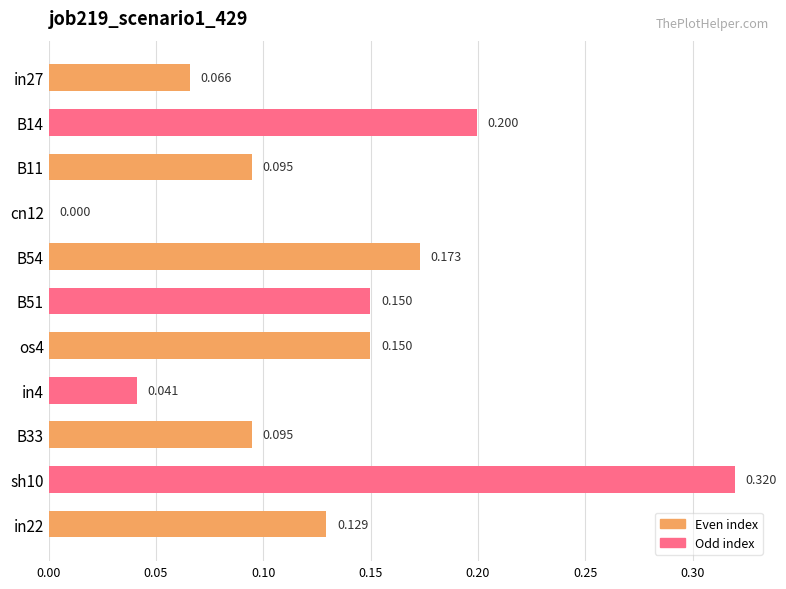

Count the number of data series in this chart.

1